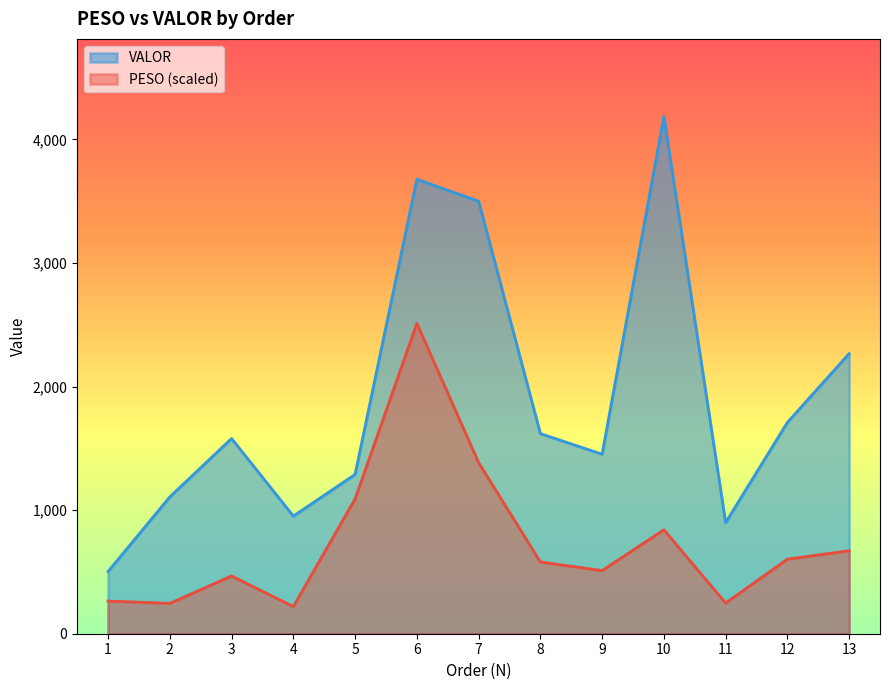

What is the total value across all series at 7?

4886.0